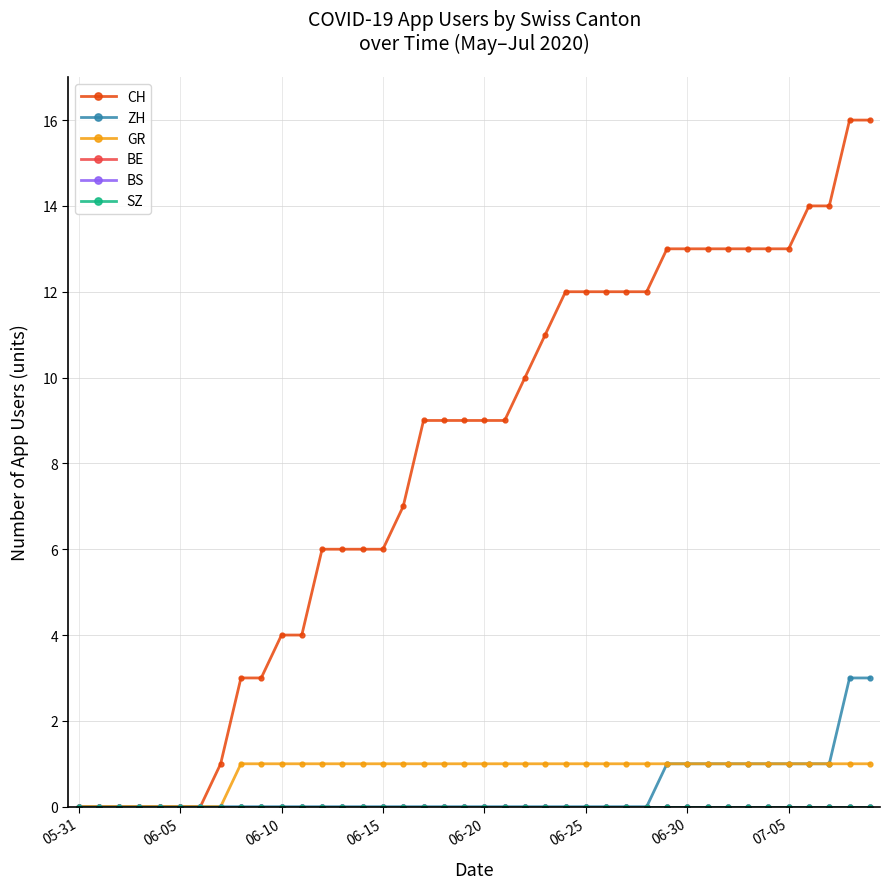

How many lines are shown in the chart?

6